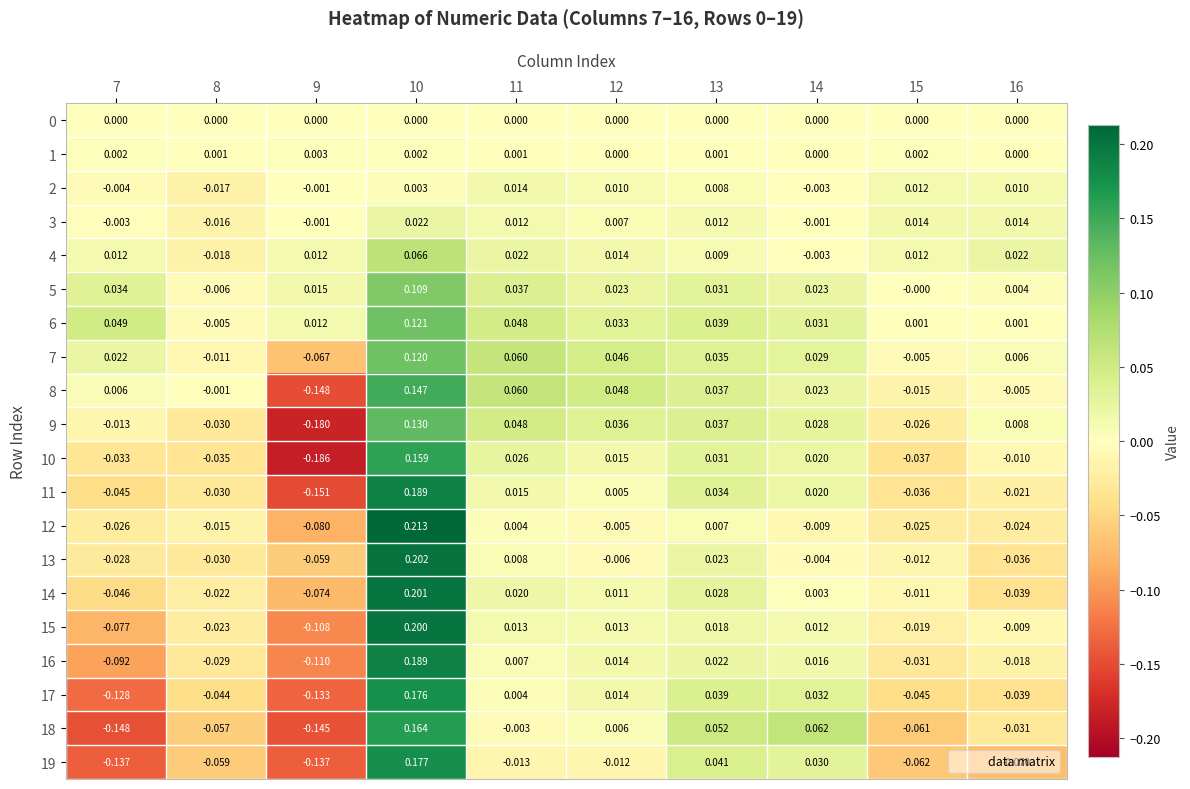

How many negative values does the 6 series have?

1